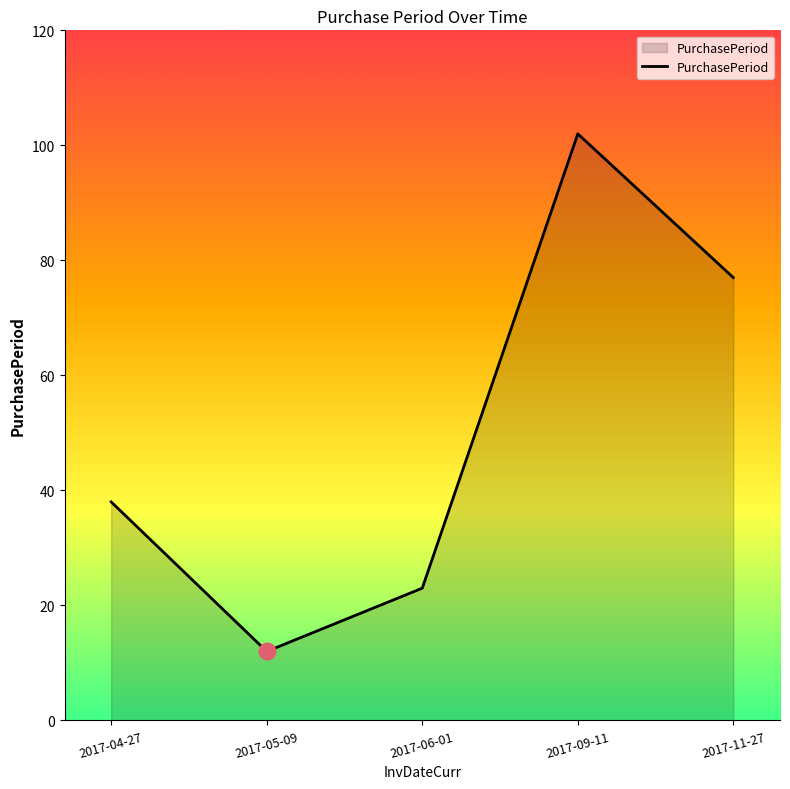

Read the value at 2017-11-27.

77